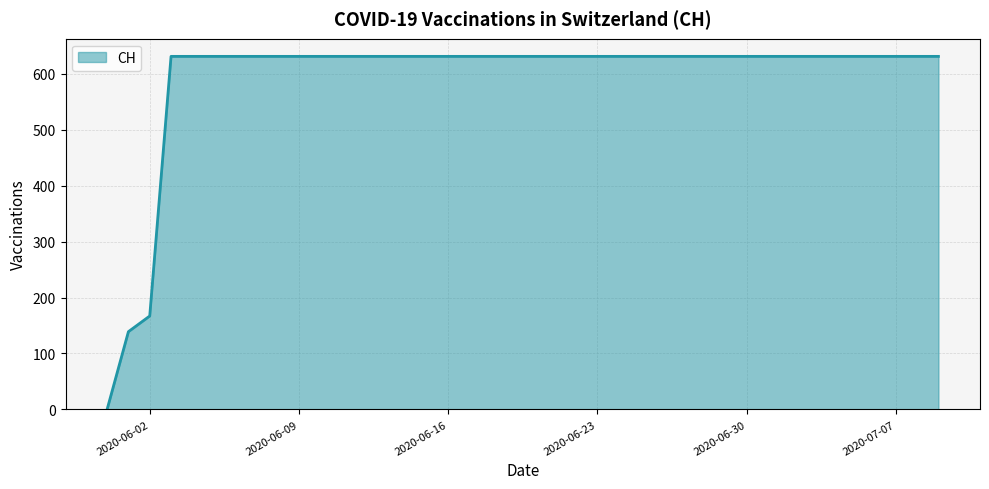

What is the maximum value shown in the chart?

631